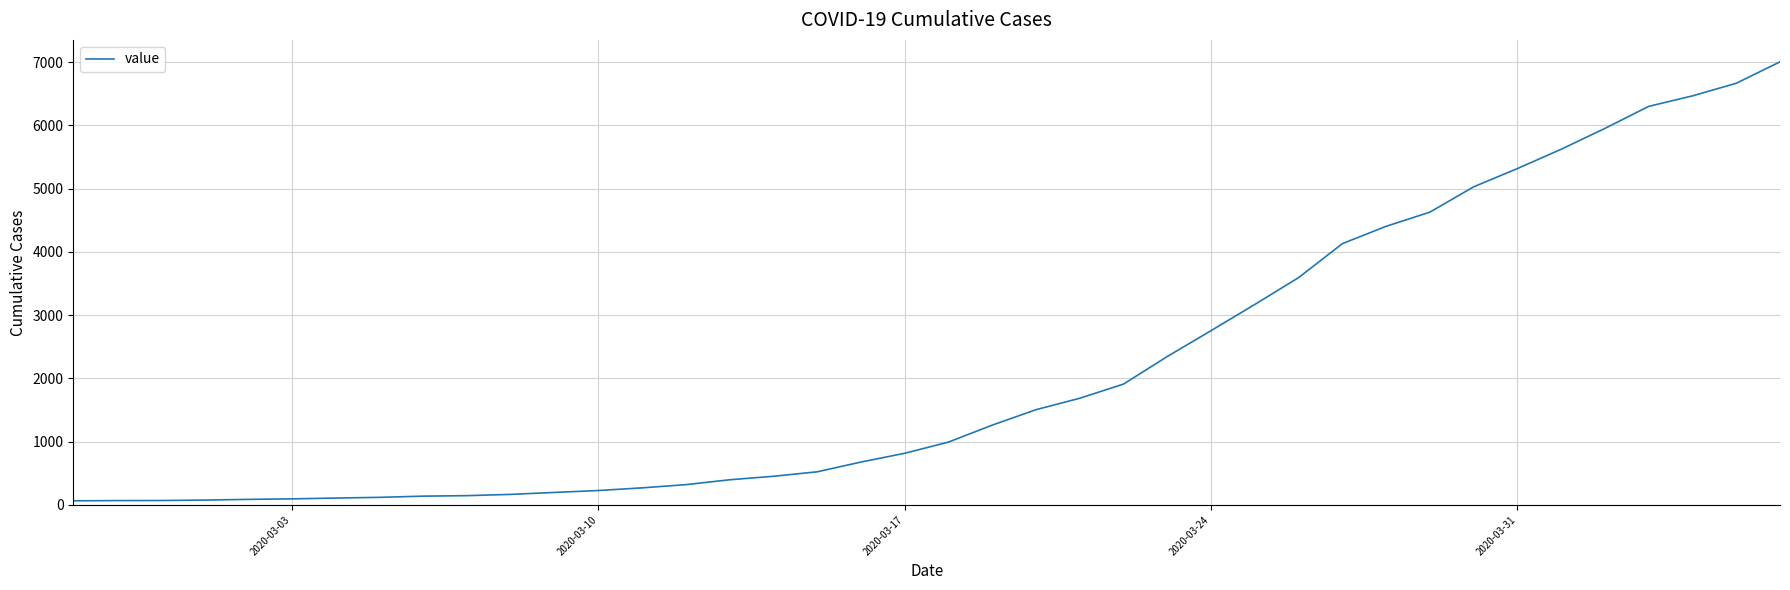

What is the difference between the maximum and minimum values?

6940